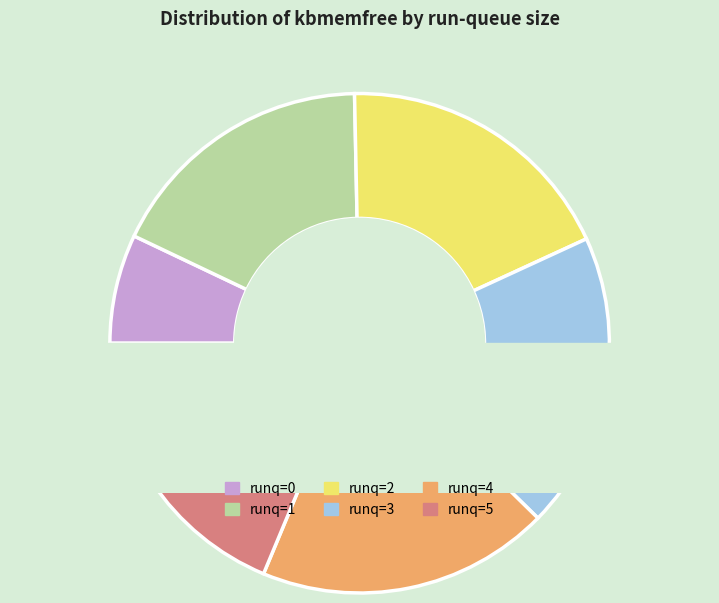

What is the ratio of the value at runq=1 to the value at runq=0?

2.5